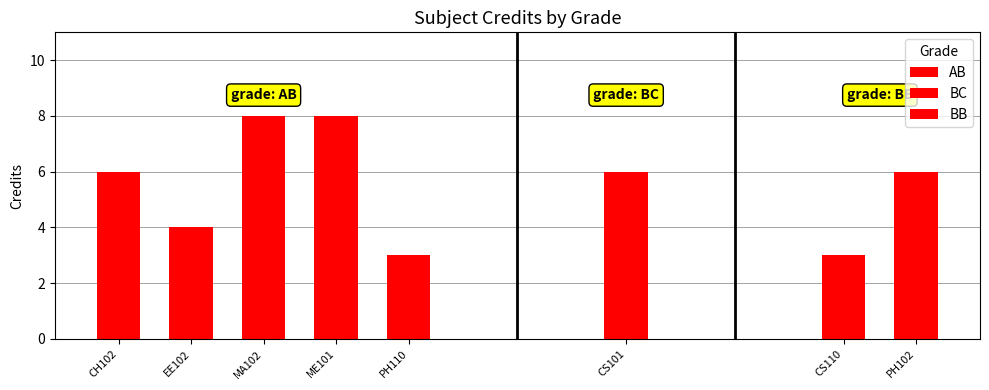

Count the values in the range 4 to 8.

6